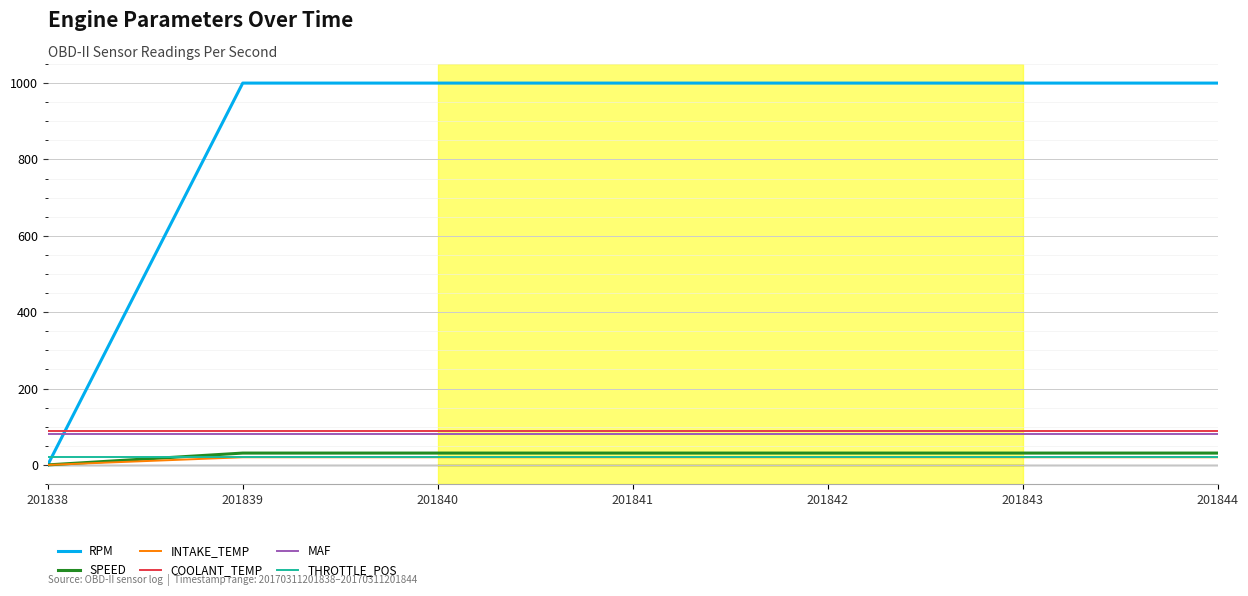

Is it true that RPM equals 1000 at 201841?

True